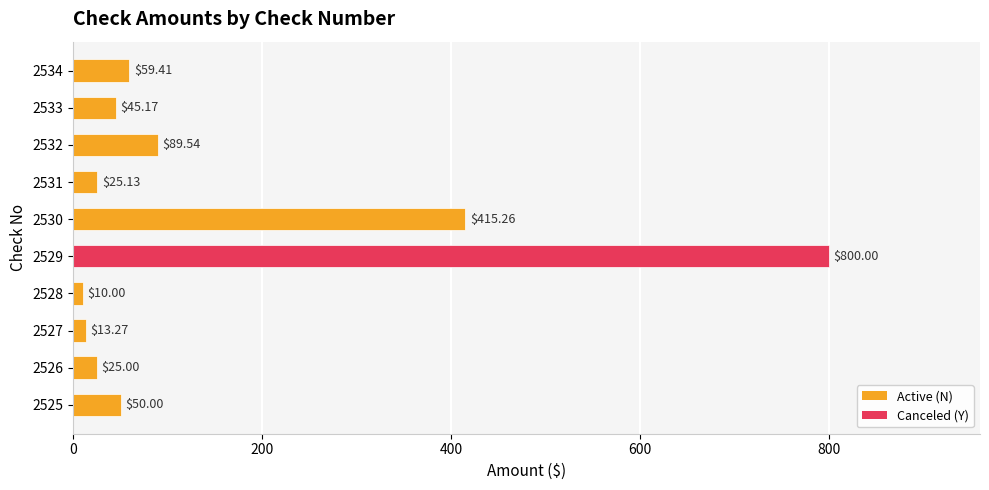

What is the average value?

153.3